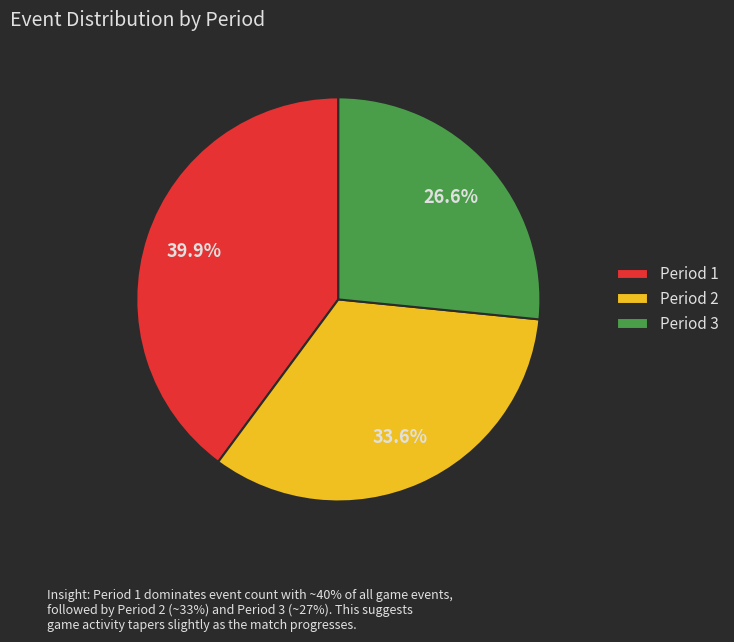

Which has a higher value, Period 1 or Period 3?

Period 1